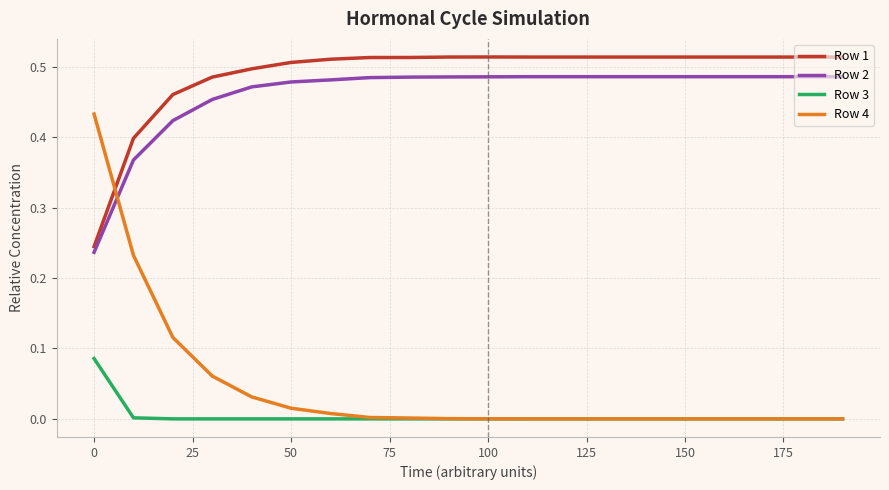

How many lines are shown in the chart?

4